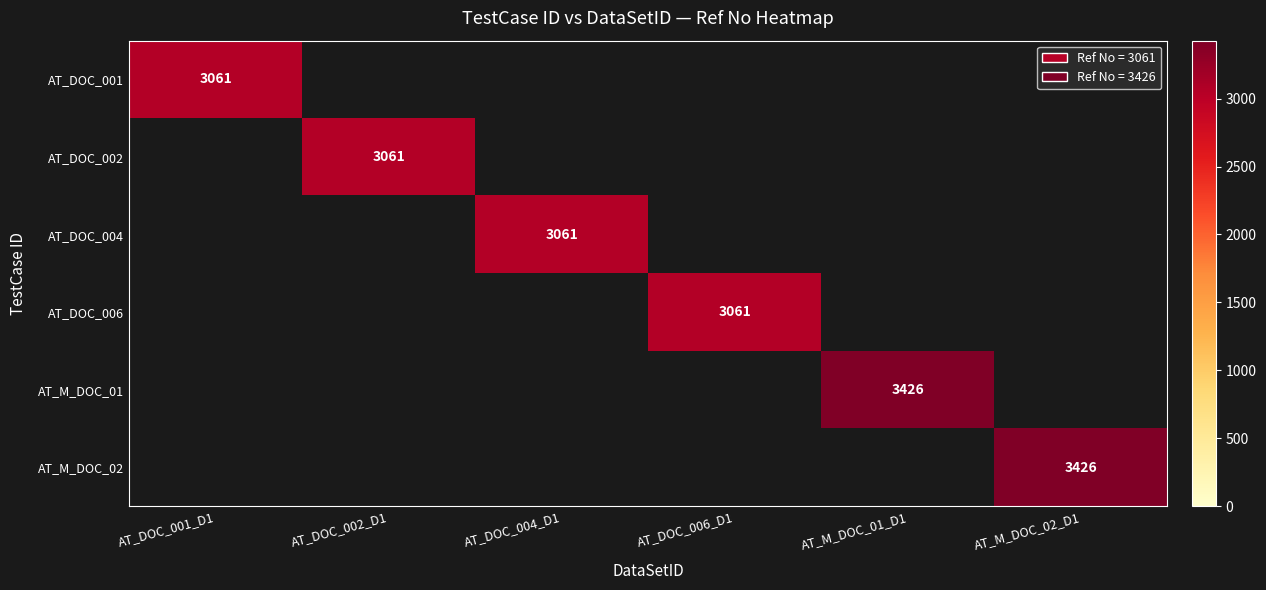

At how many categories does at least one series exceed 3394?

2